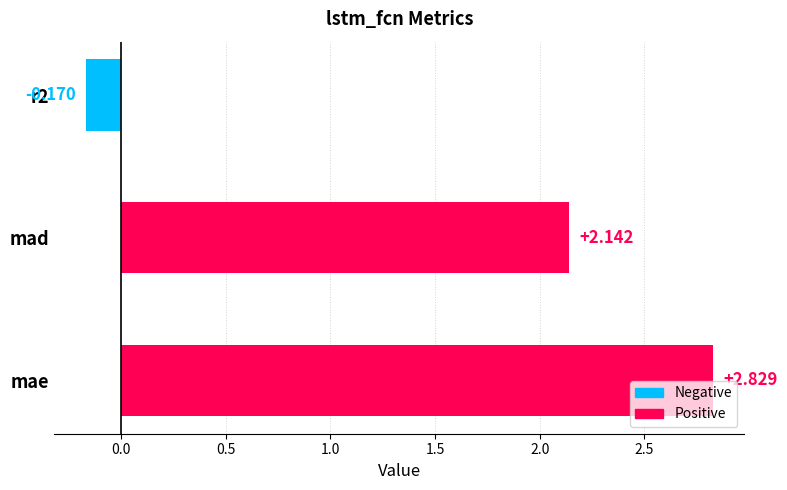

Which category has the highest value across all series?

mae